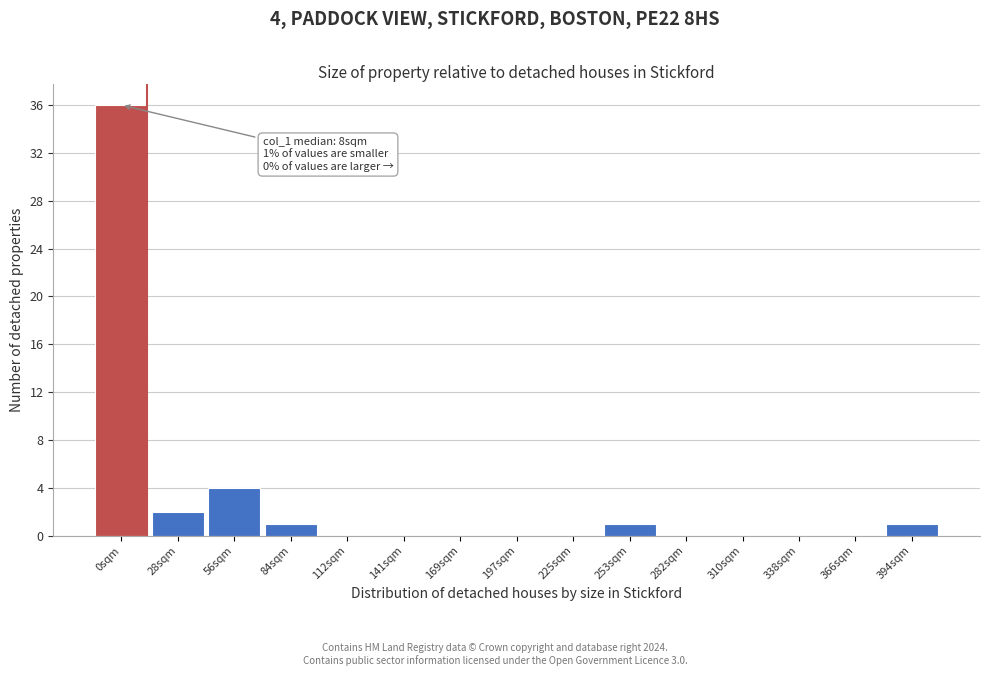

Reading left to right, transcribe all the data shown in this chart.

0sqm=36	28sqm=2	56sqm=4	84sqm=1	112sqm=0	141sqm=0	169sqm=0	197sqm=0	225sqm=0	253sqm=1	282sqm=0	310sqm=0	338sqm=0	366sqm=0	394sqm=1